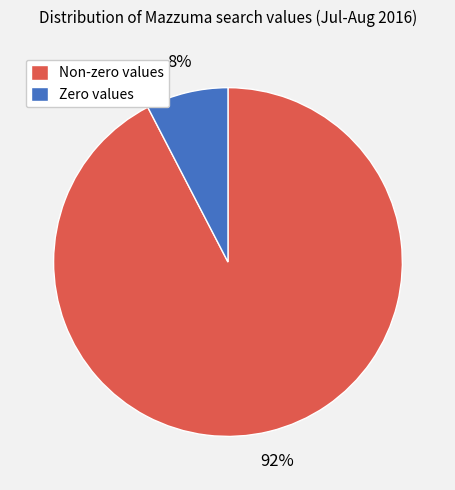

What is the smallest slice in the pie chart?

Zero values